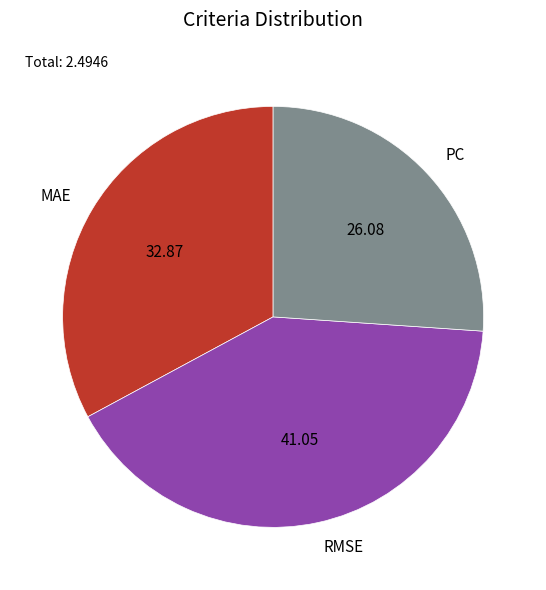

Between PC and RMSE, which is larger?

RMSE